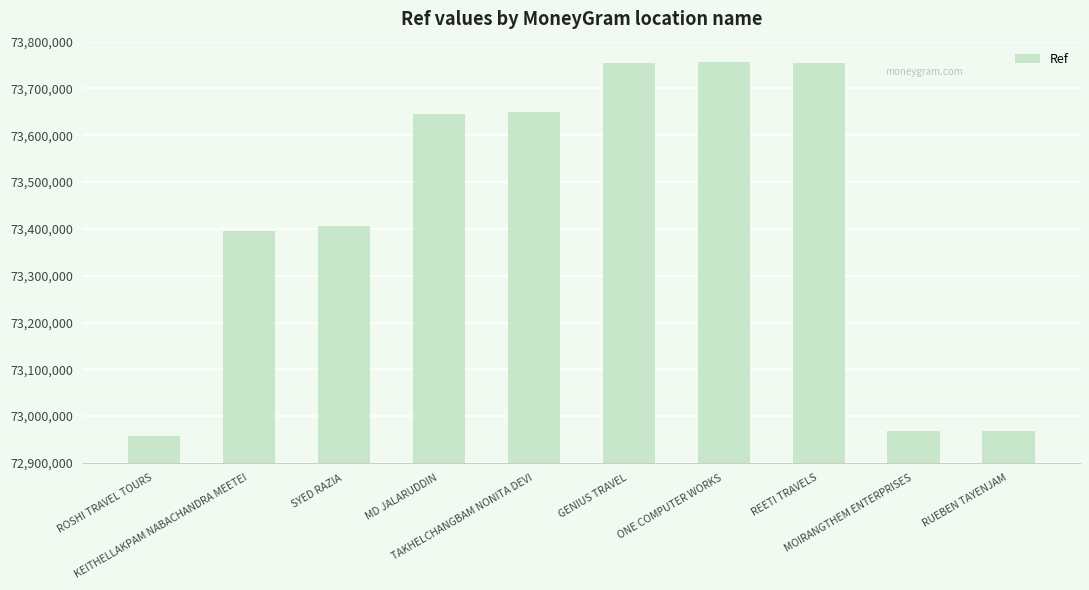

What is the smallest value displayed?

72957835